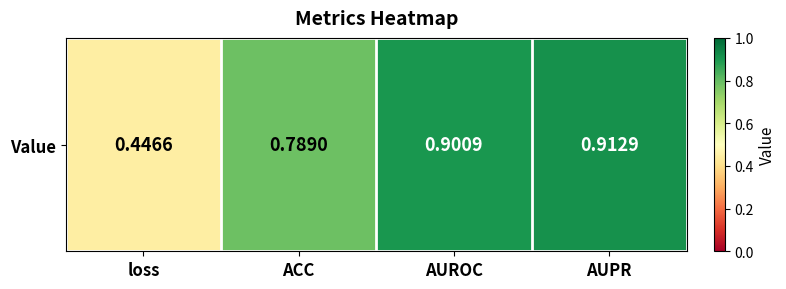

What is the average value?

0.8